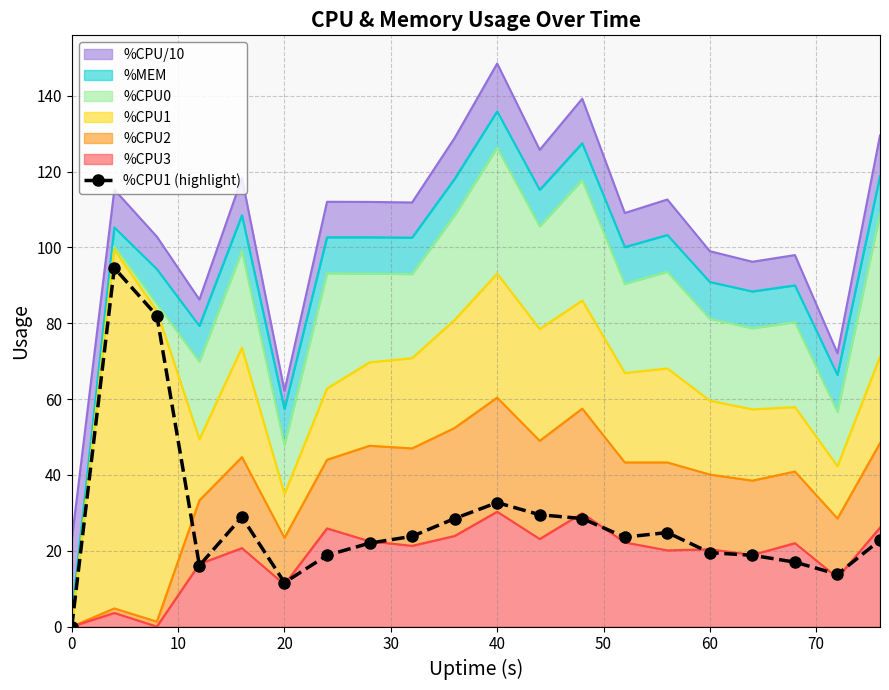

What is the sum of all values?

557.3